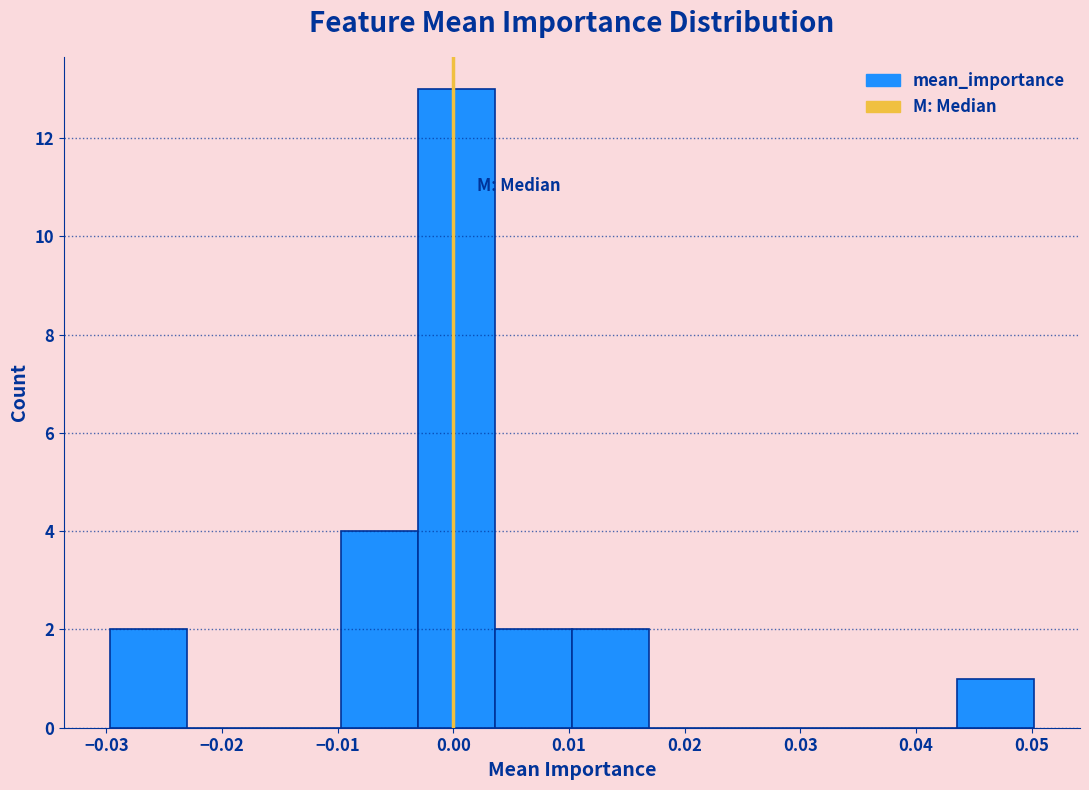

Reading left to right, list every bar in this chart as the range it spans on the x-axis followed by its height. Neither the bar edges nor the heights are printed on the chart, so give them approximately, as read against the axes.

-0.030 to -0.023: 2
-0.023 to -0.016: 0
-0.016 to -0.010: 0
-0.010 to -0.003: 4
-0.003 to 0.004: 13
0.004 to 0.010: 2
0.010 to 0.017: 2
0.017 to 0.024: 0
0.024 to 0.030: 0
0.030 to 0.037: 0
0.037 to 0.044: 0
0.044 to 0.050: 1